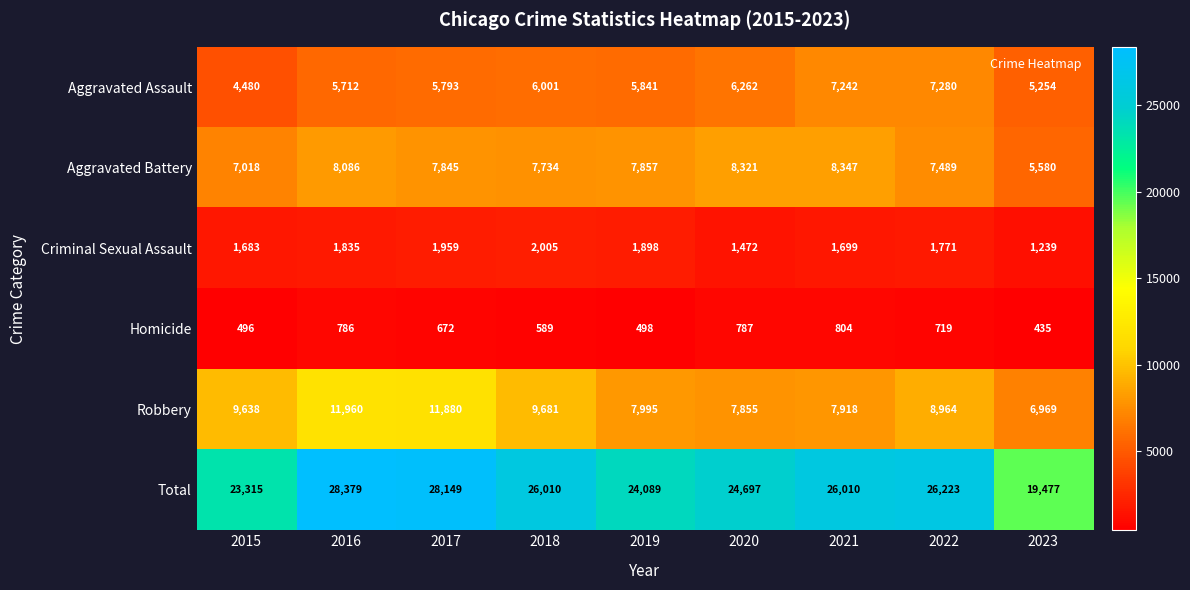

What is the difference between the highest and lowest values at 2015?

22819